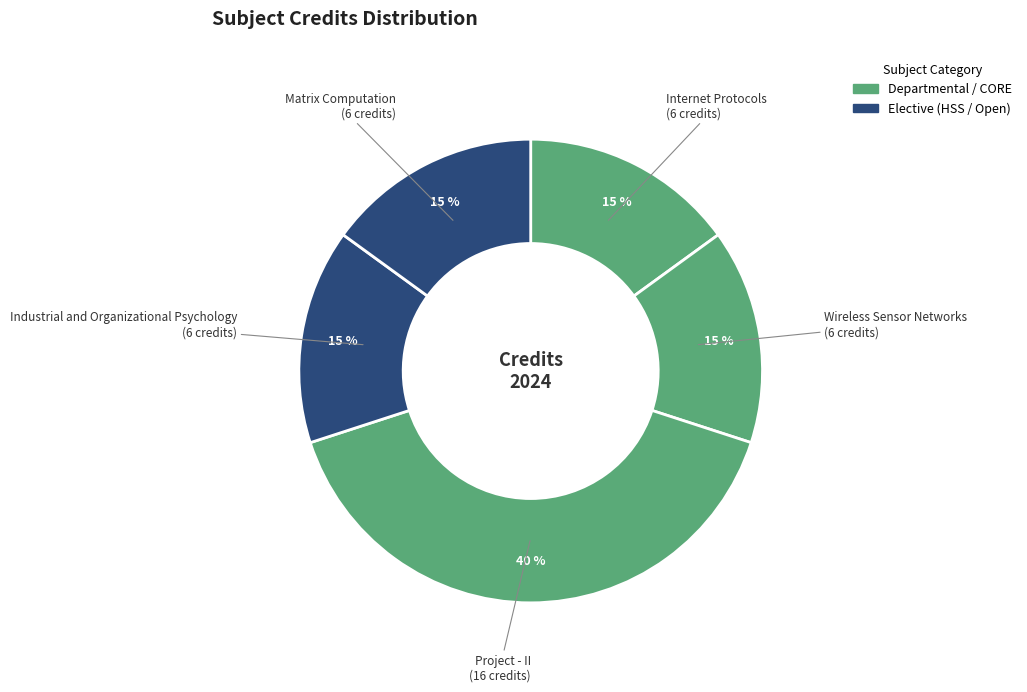

The Wireless Sensor Networks slice represents 21% of the pie. True or false?

False